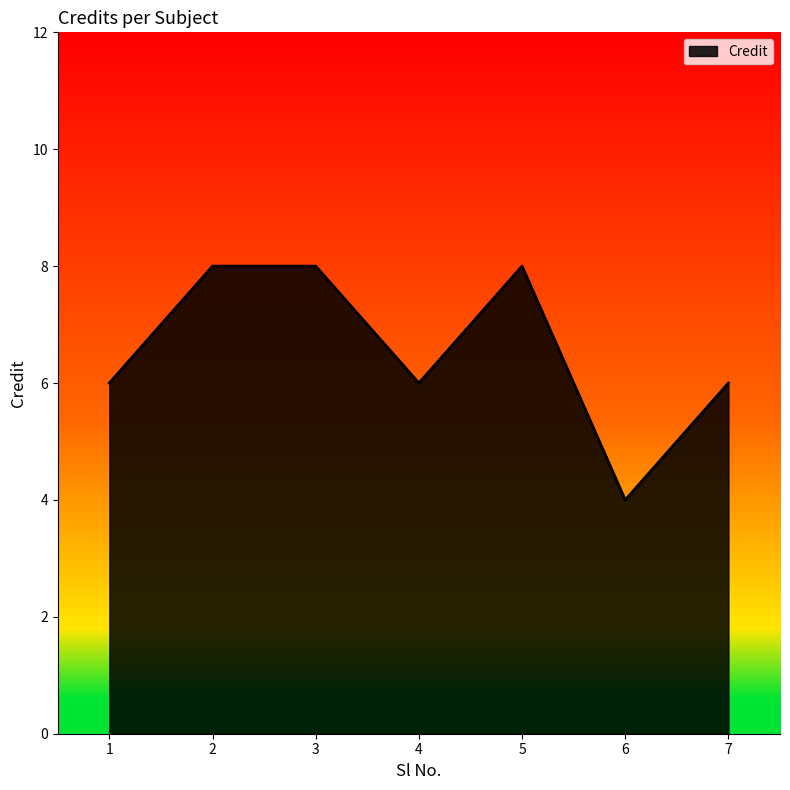

Does the chart display data point markers on the line(s)?

No